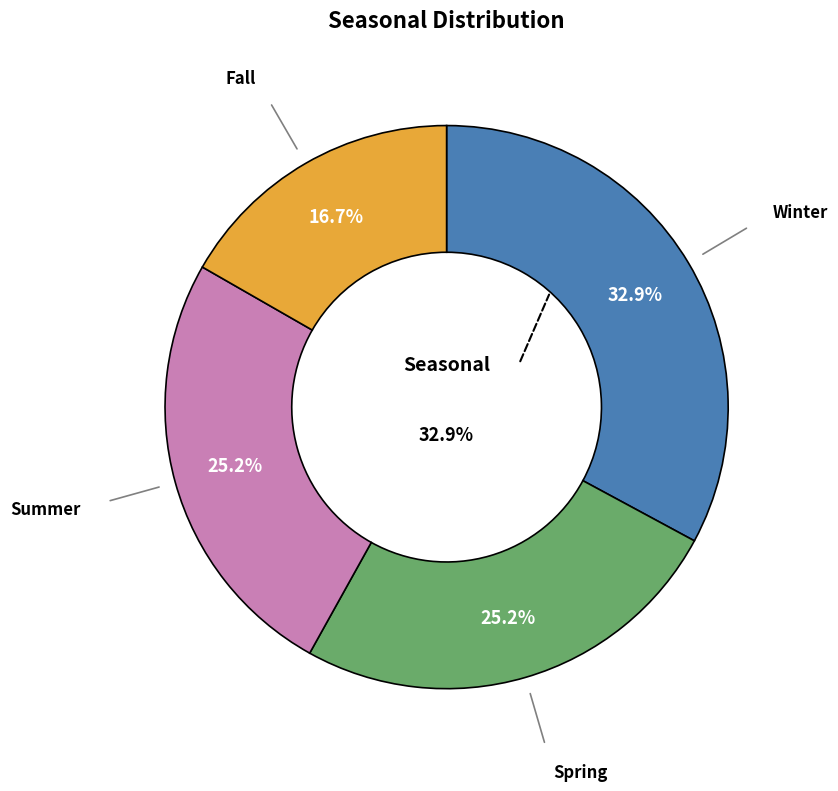

To the nearest percent, what is the average slice percentage?

25%